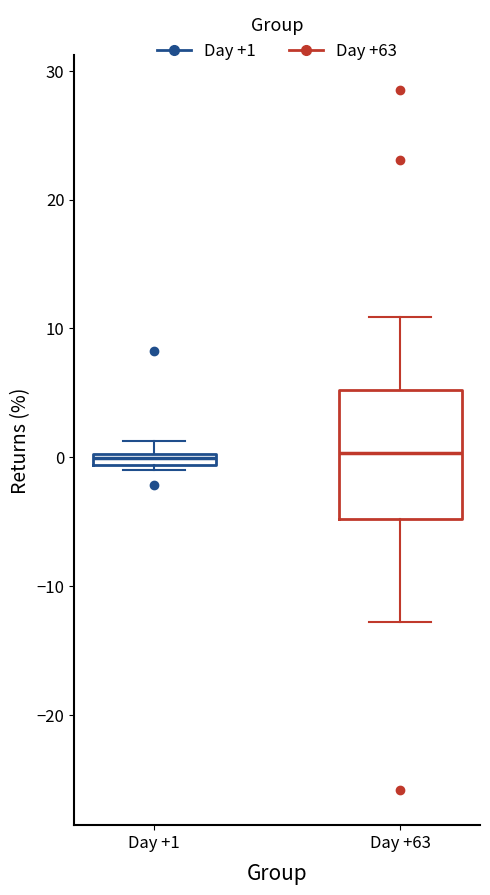

Comparing the boxes themselves (not the whiskers), which one is the tallest?

Day +63